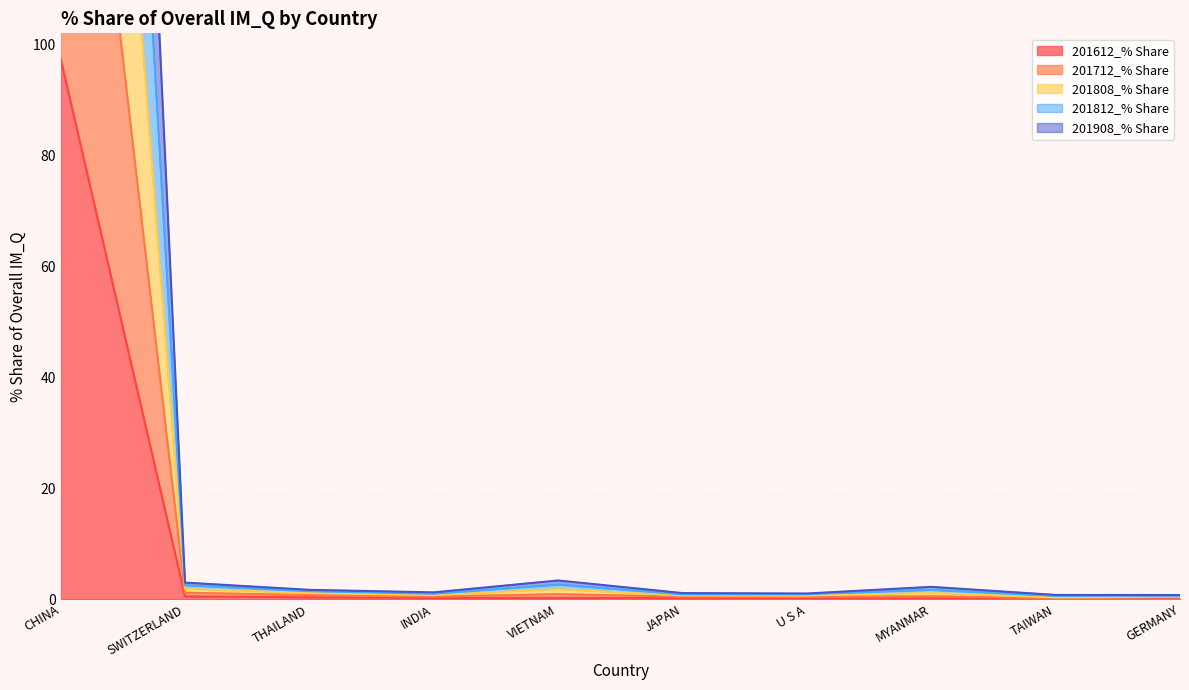

What is the minimum value shown in the chart?

0.1